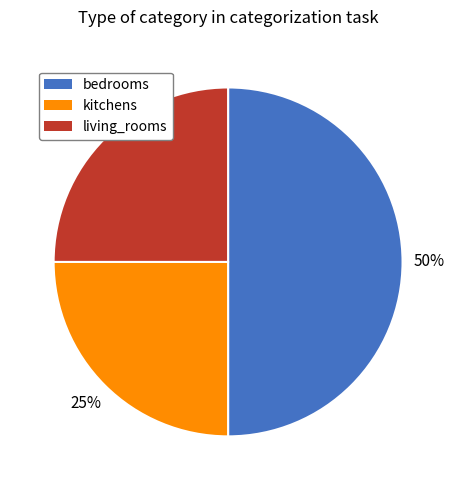

How many slices are in this pie chart?

3